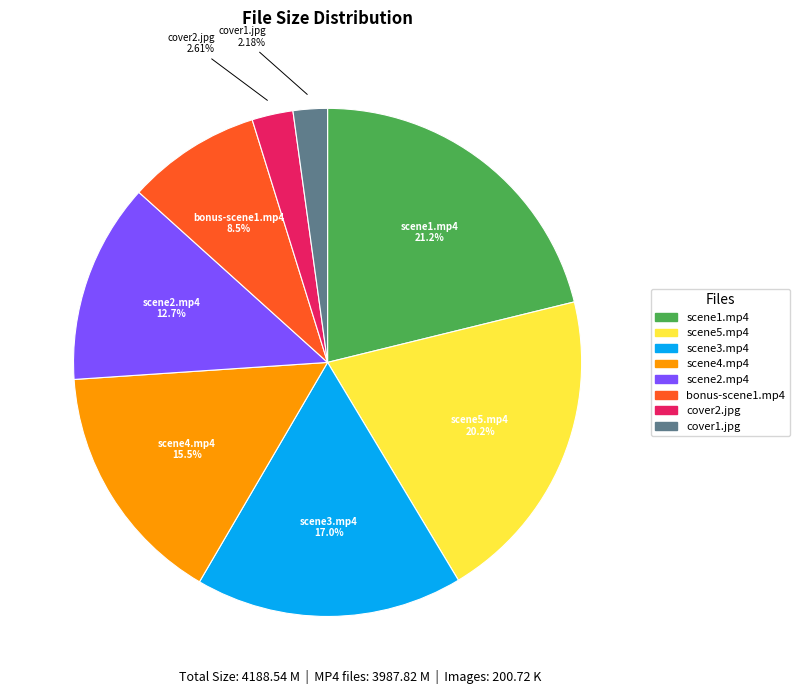

What is the largest slice in the pie chart?

scene1.mp4